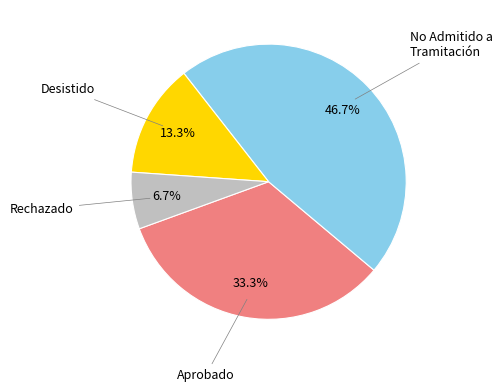

Rank the categories by value from lowest to highest.

Rechazado, Desistido, Aprobado, No Admitido a Tramitación